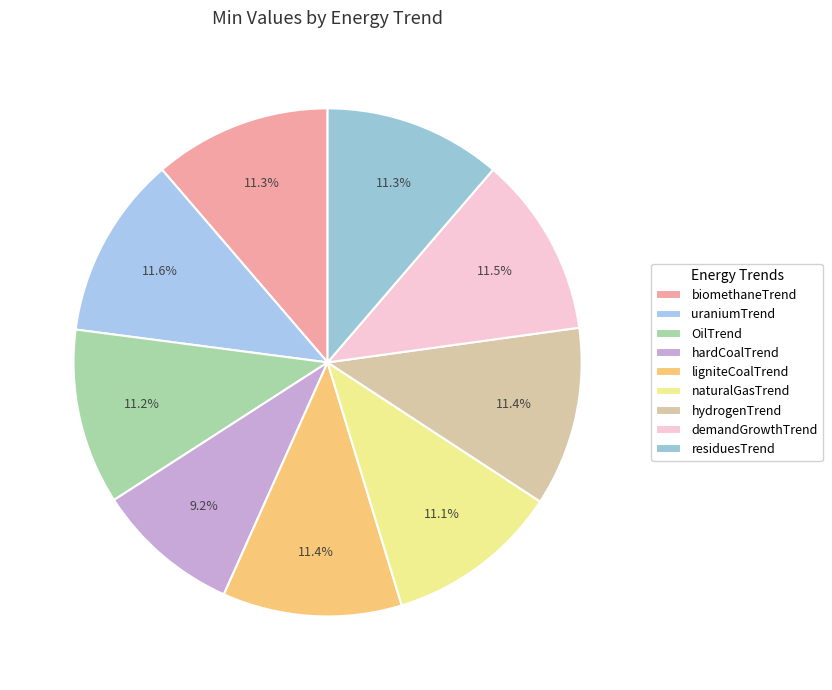

To the nearest percent, what portion does hardCoalTrend represent?

9%